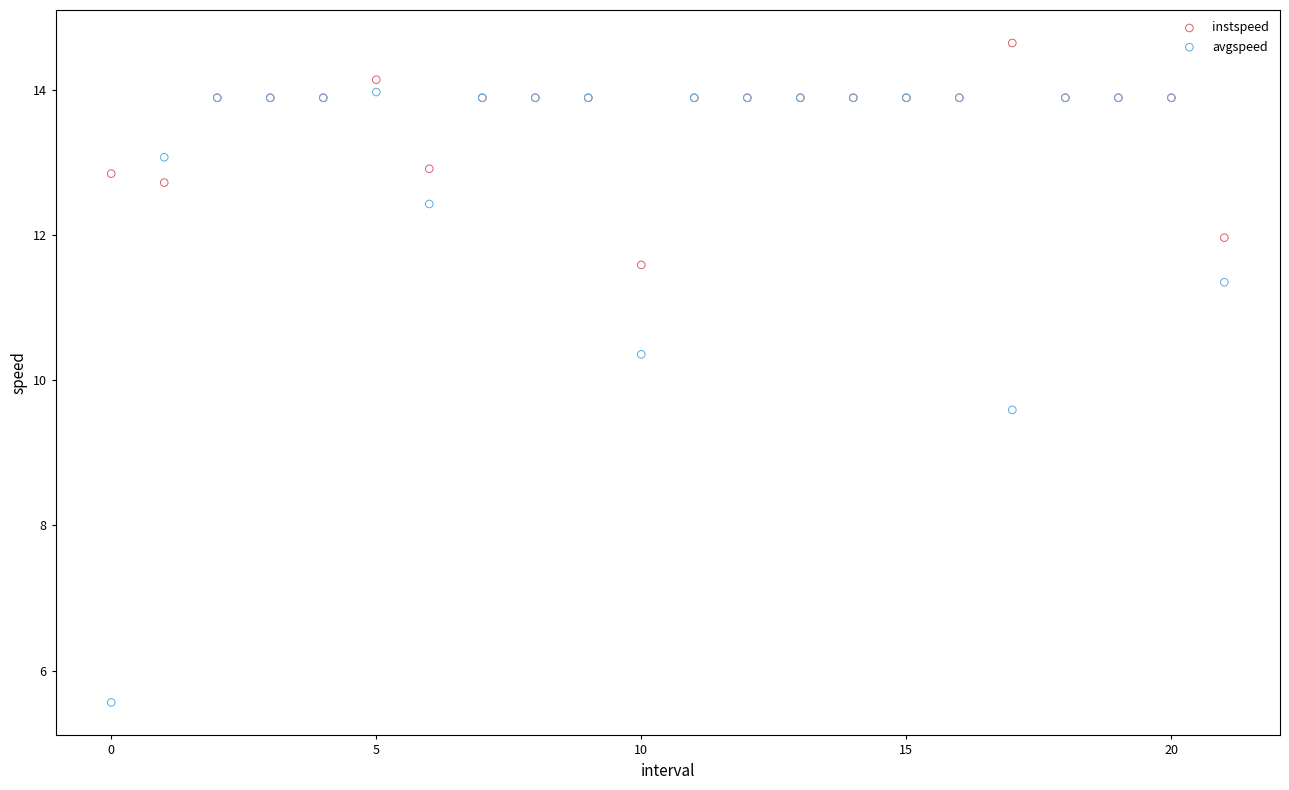

Which series contains the lowest Y value?

avgspeed